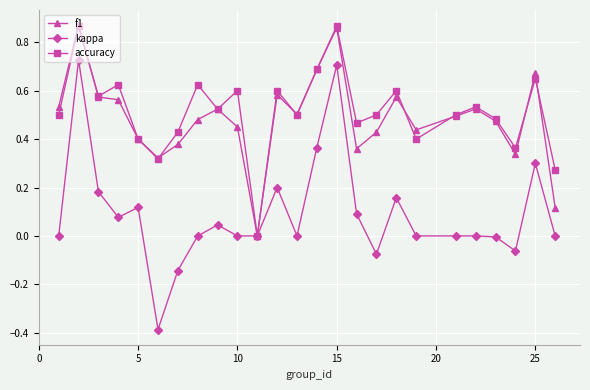

True or false: accuracy has more than 1 points higher than both neighbors.

True